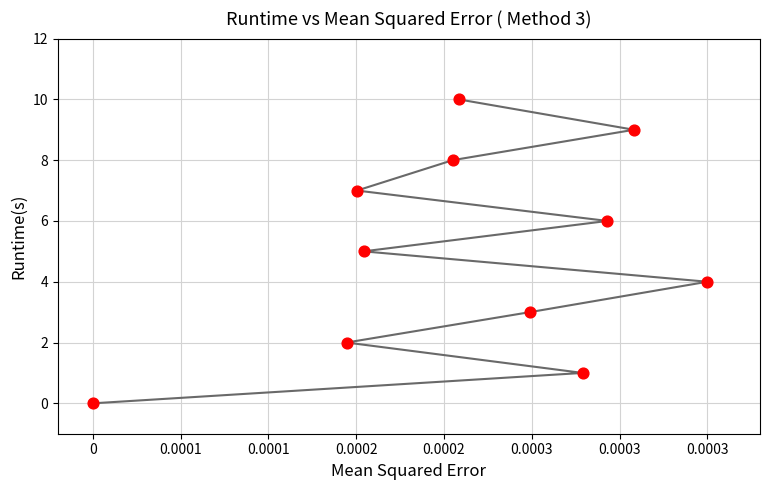

What is the range of Y values (max minus min)?

10